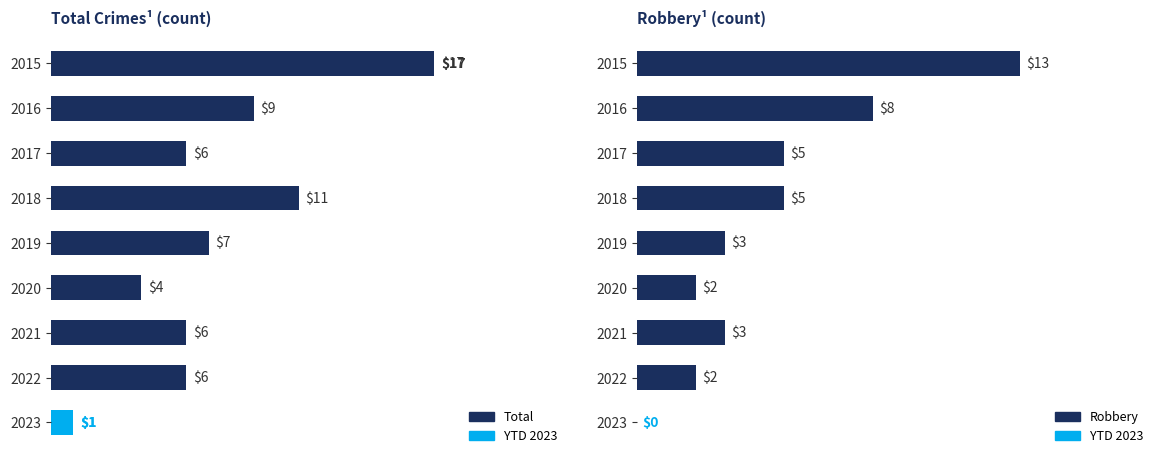

Which category has the highest value in the Total series?

2015